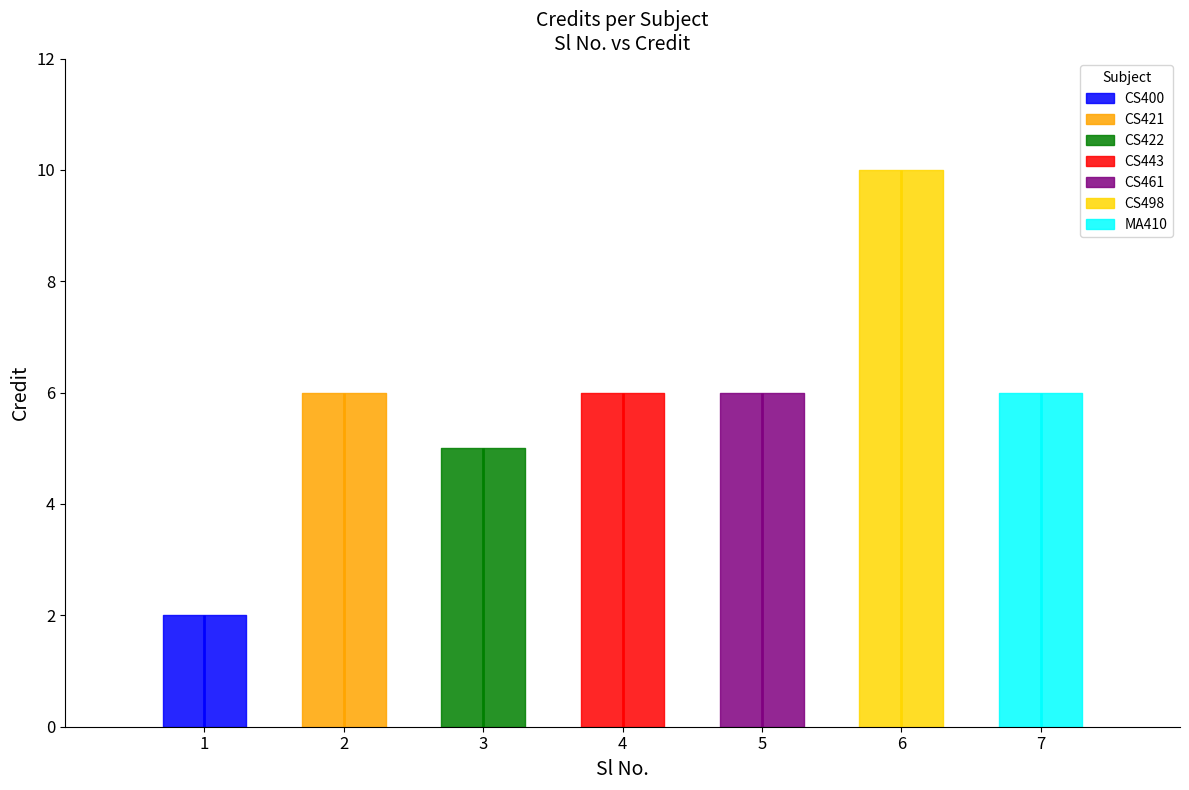

Is this an area chart (filled region under the line)?

No